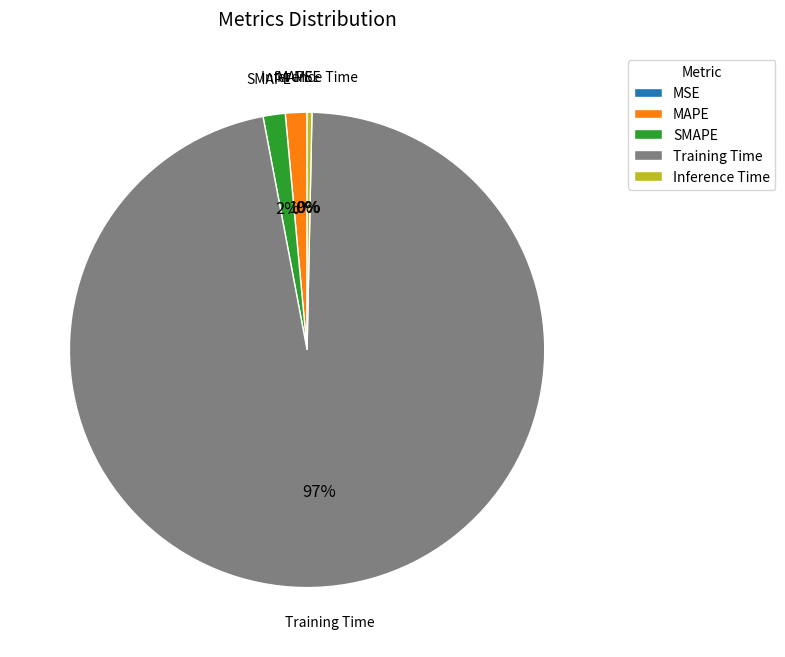

Is it true that SMAPE is 2% of the pie?

True